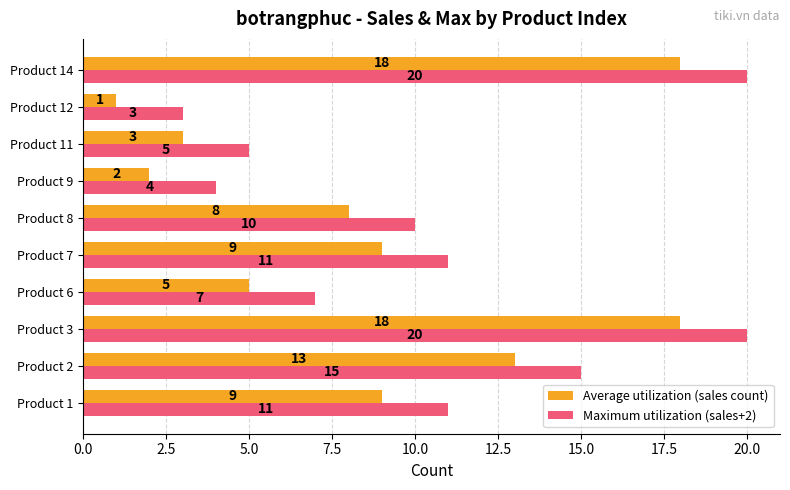

Which category has the lowest value across all series?

Product 12